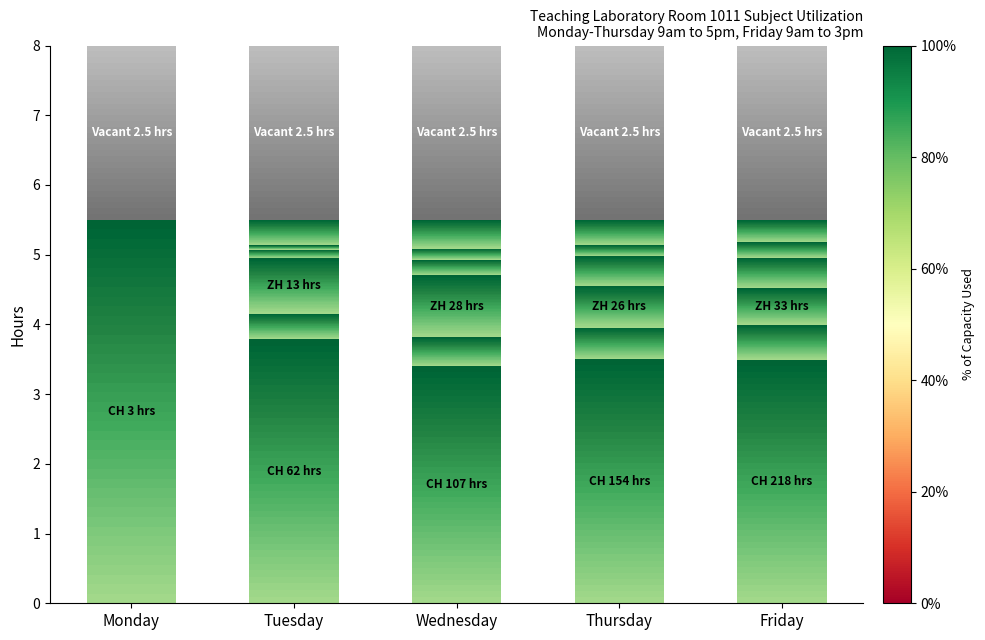

Between Monday and Friday, which is larger?

Monday